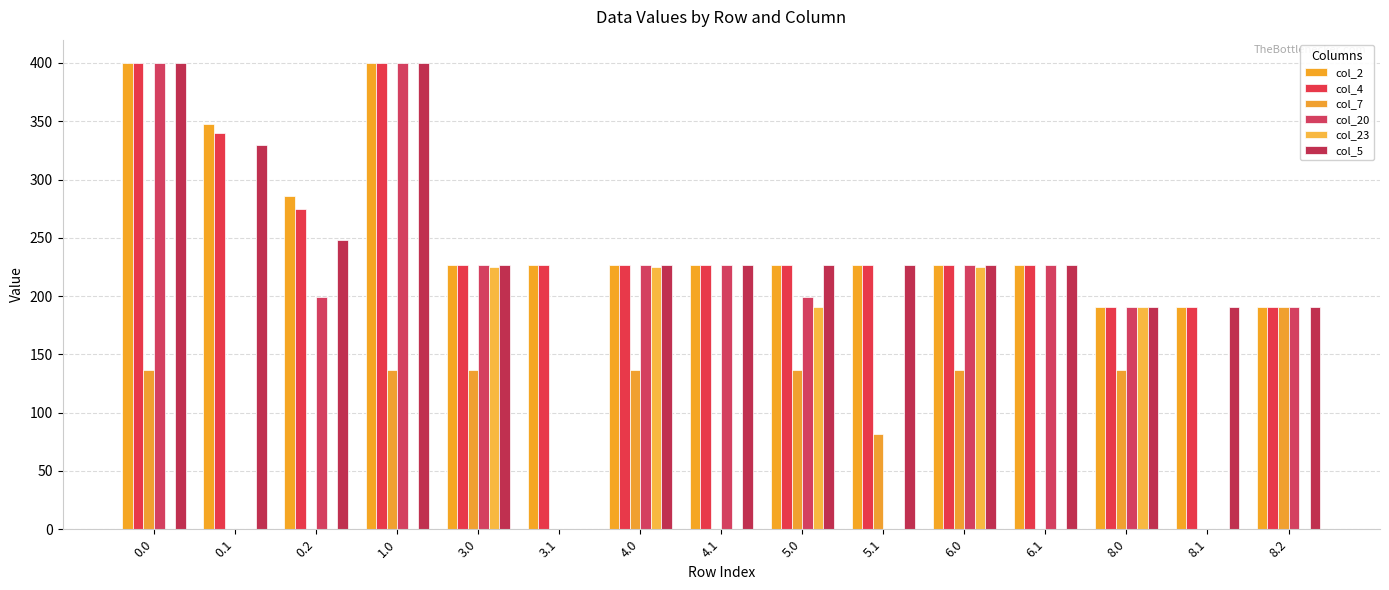

Does the chart contain stacked bars?

No